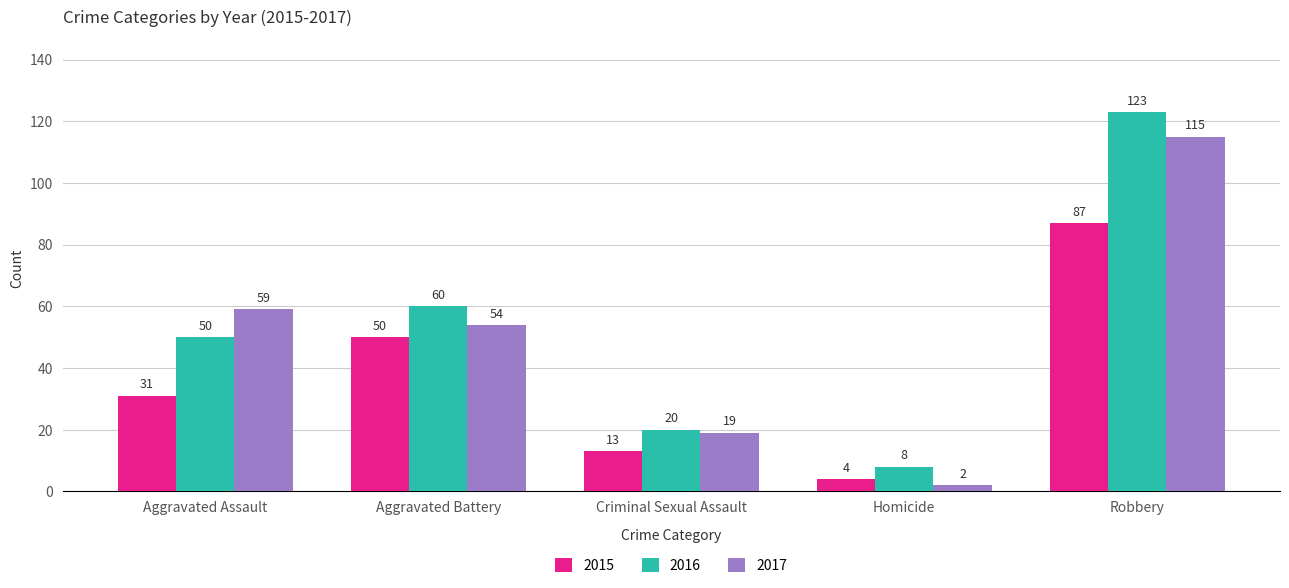

Which series has the largest total across all categories?

2016